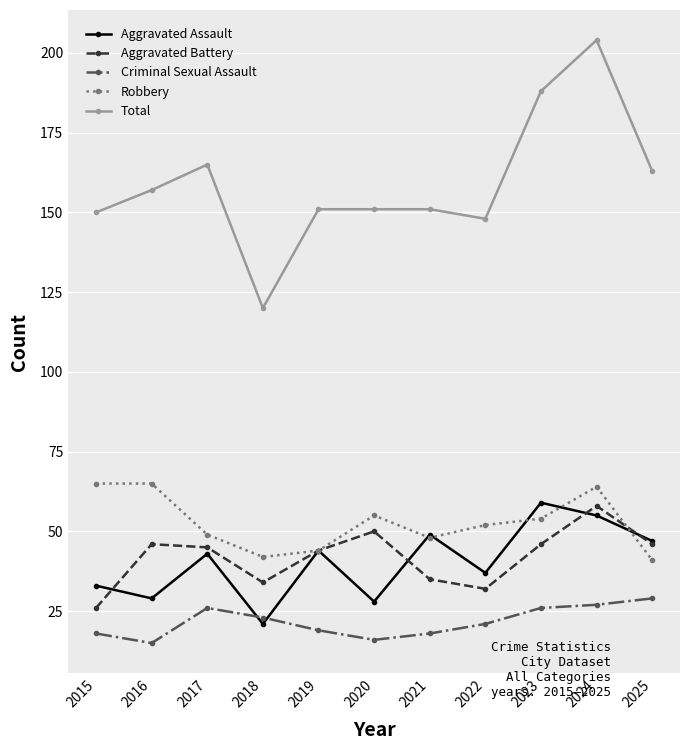

What are all the series names shown in the legend?

Aggravated Assault, Aggravated Battery, Criminal Sexual Assault, Robbery, Total